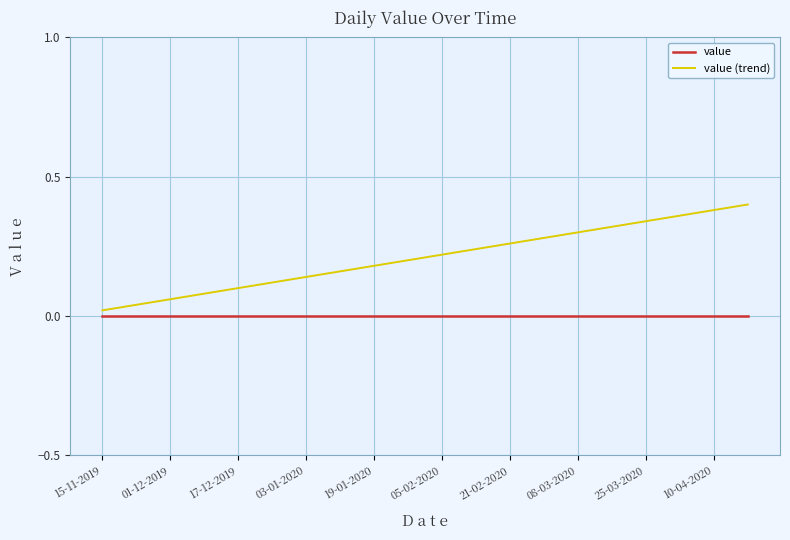

Which series has the largest total across all categories?

value (trend)